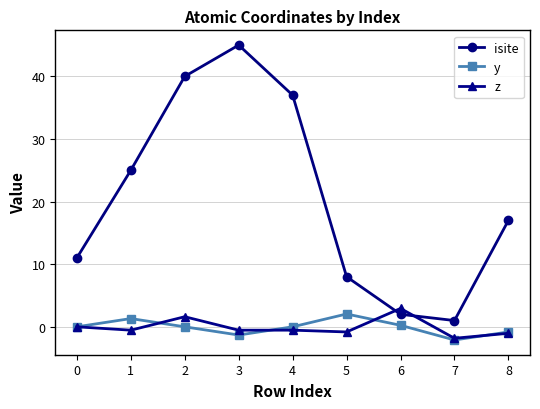

What is the difference between the highest and lowest values at 8?

18.0